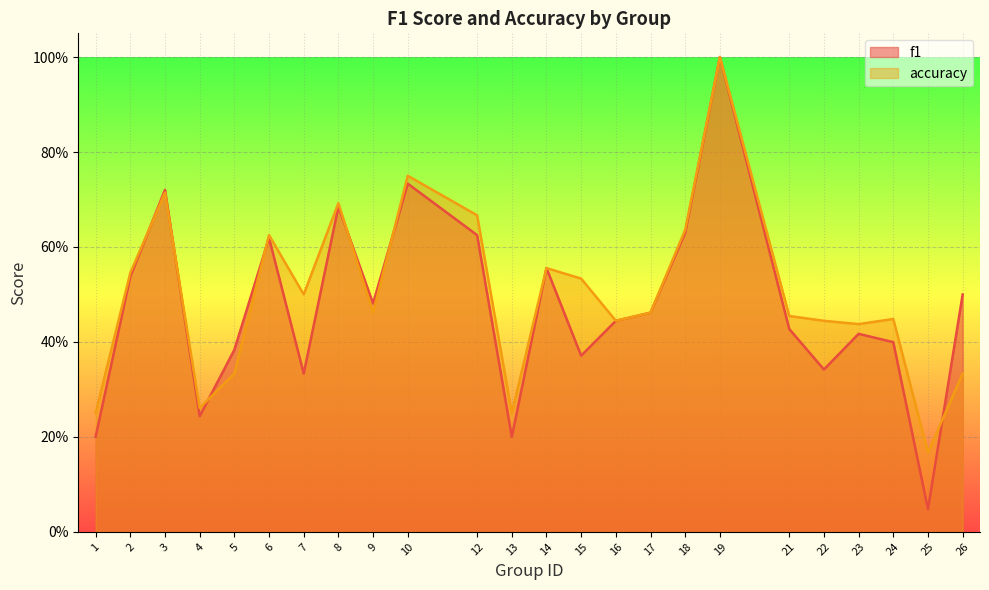

What is the sum of all f1_line values?

11.4